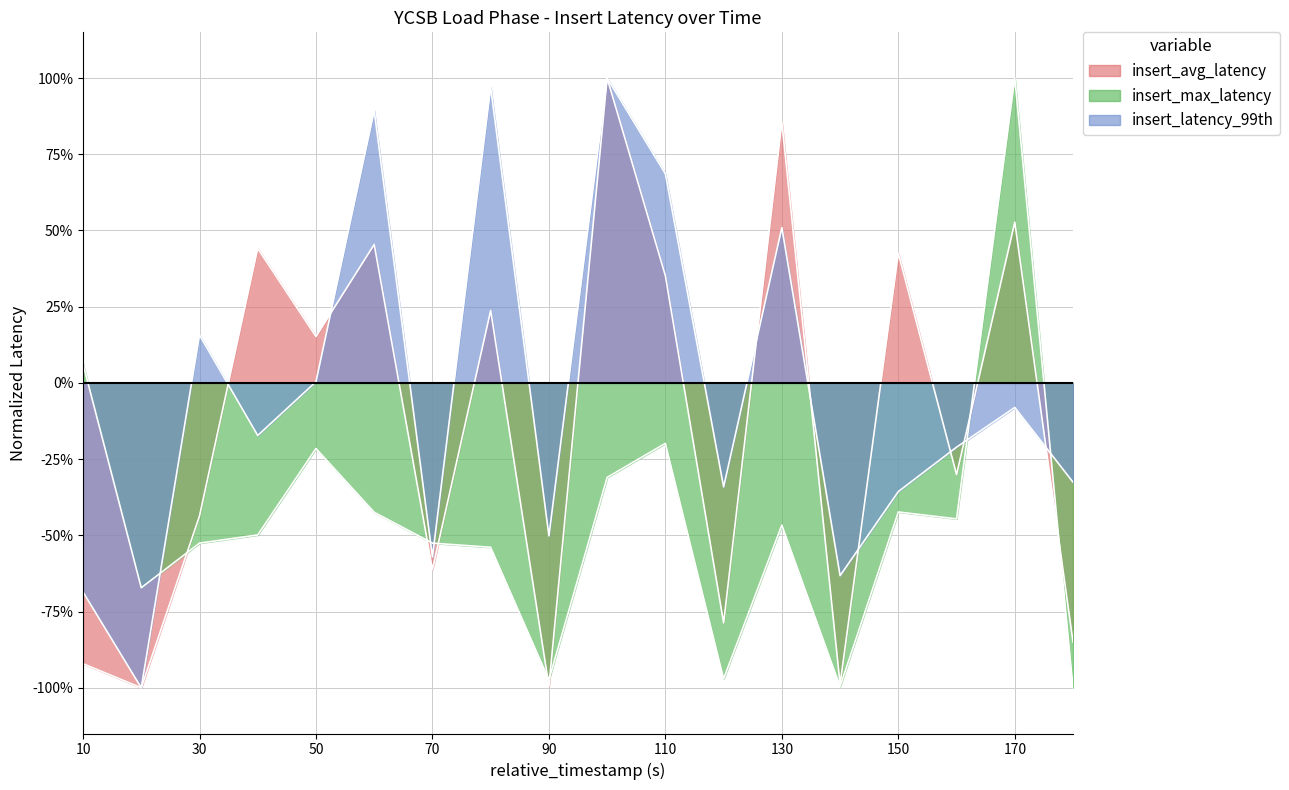

What is the difference between the highest and lowest values at 170?

1.1